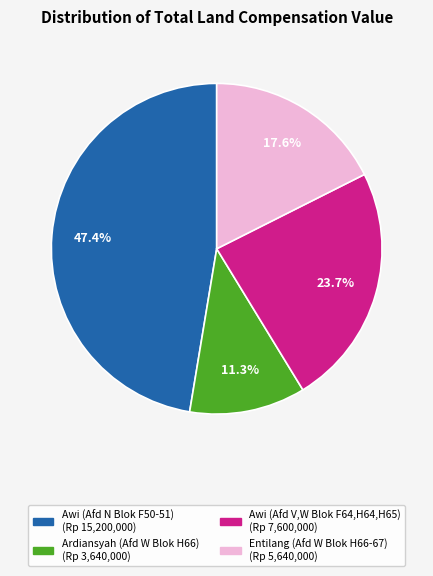

Which slice is the largest?

Awi (Afd N Blok F50-51)